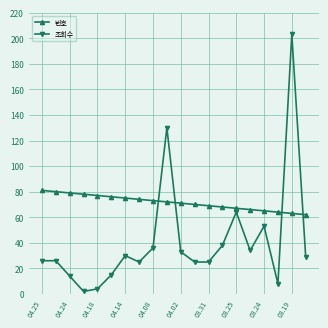

What is the maximum value for 번호?

81